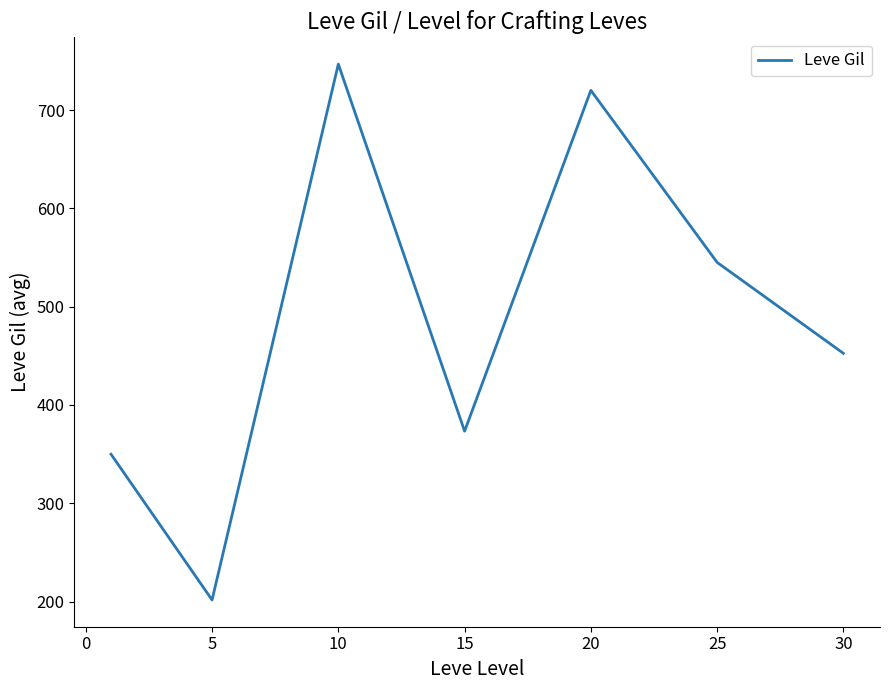

What is the difference between the second highest and second lowest values?

370.2